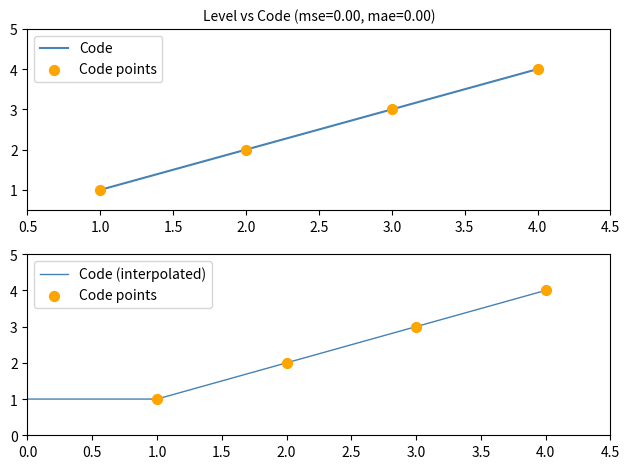

What is the lowest value of the Code (interpolated) series?

1.0